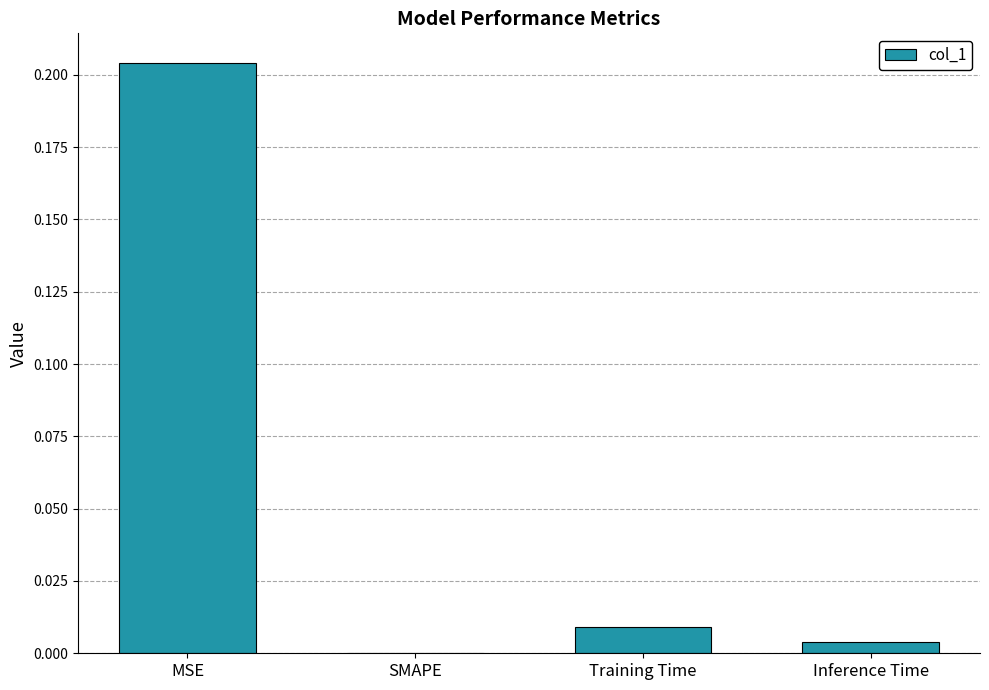

The chart shows a value of 0.0 at Inference Time. True or false?

True